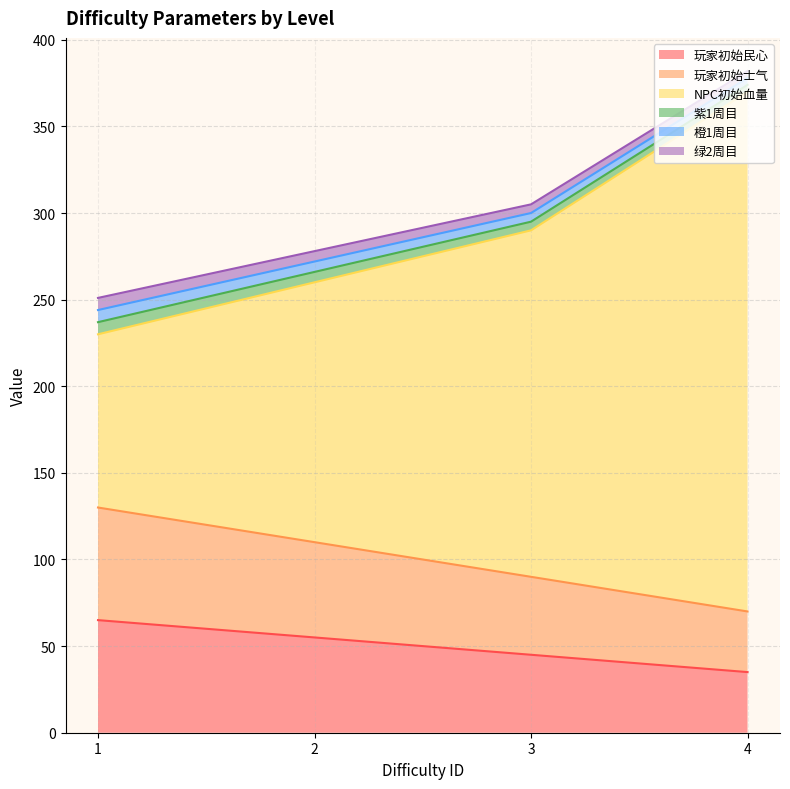

Does the chart have visible grid lines?

Yes